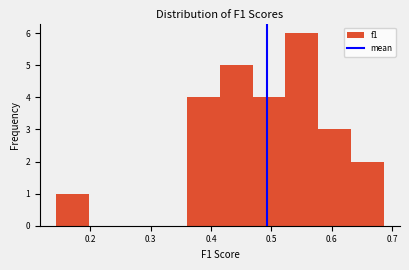

Reading left to right, list every bar in this chart as the range it spans on the x-axis followed by its height. Neither the bar edges nor the heights are printed on the chart, so give them approximately, as read against the axes.

0.14 to 0.20: 1
0.20 to 0.25: 0
0.25 to 0.31: 0
0.31 to 0.36: 0
0.36 to 0.41: 4
0.41 to 0.47: 5
0.47 to 0.52: 4
0.52 to 0.58: 6
0.58 to 0.63: 3
0.63 to 0.69: 2